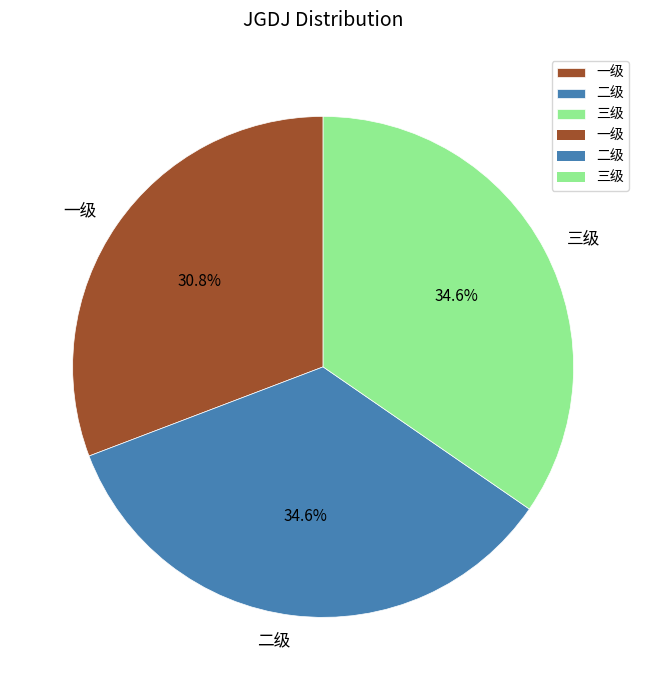

Does 二级 account for over 50% of the chart?

No